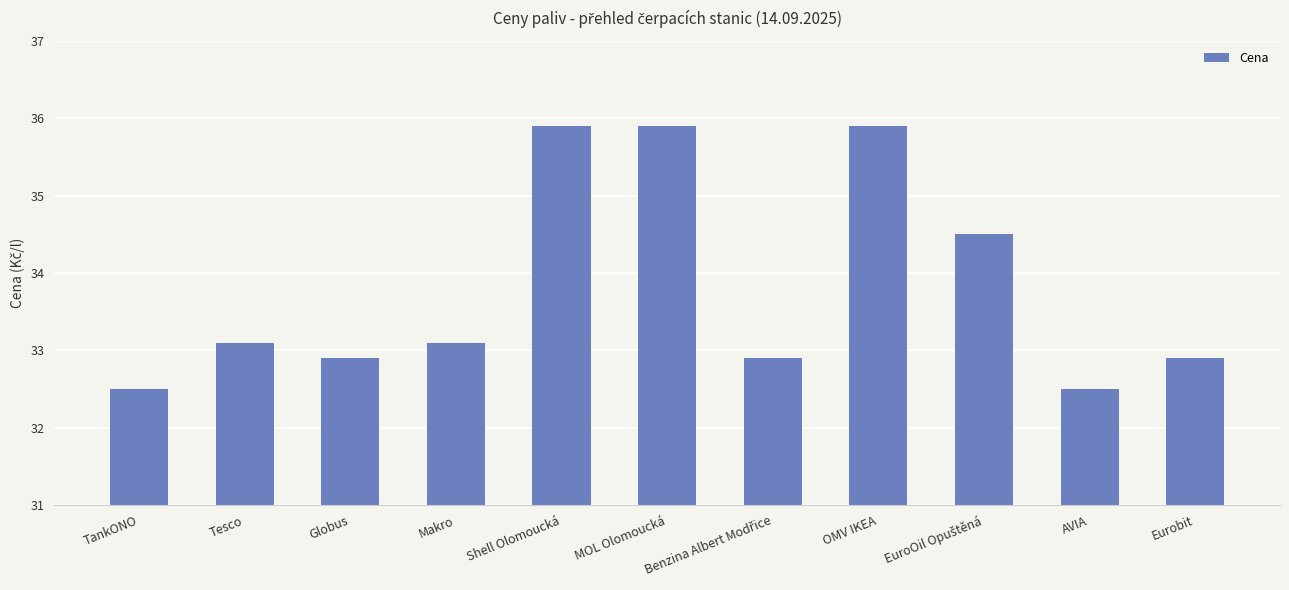

The chart shows a value of 32.9 at Eurobit. True or false?

True